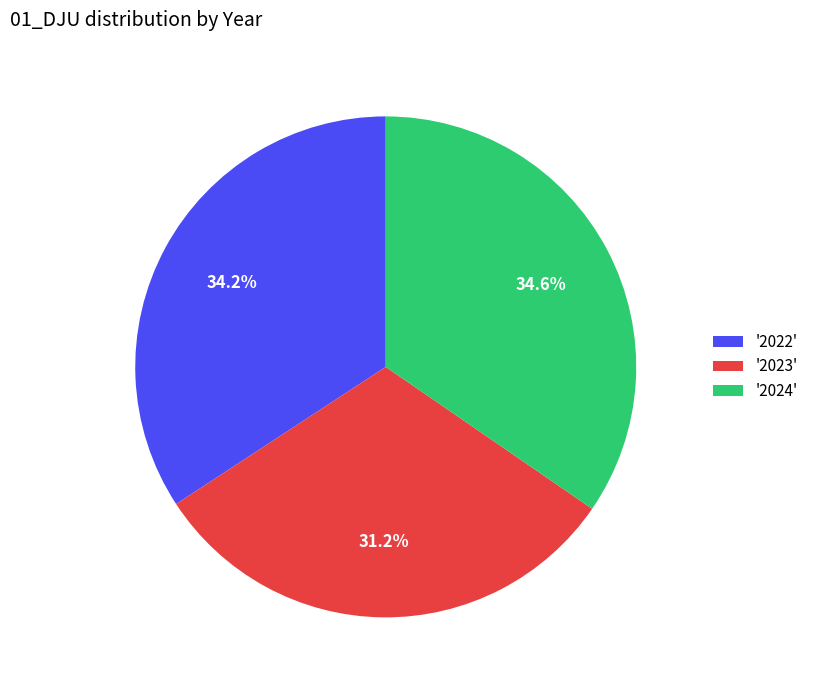

How much of the chart is everything except '2022'?

65.8%